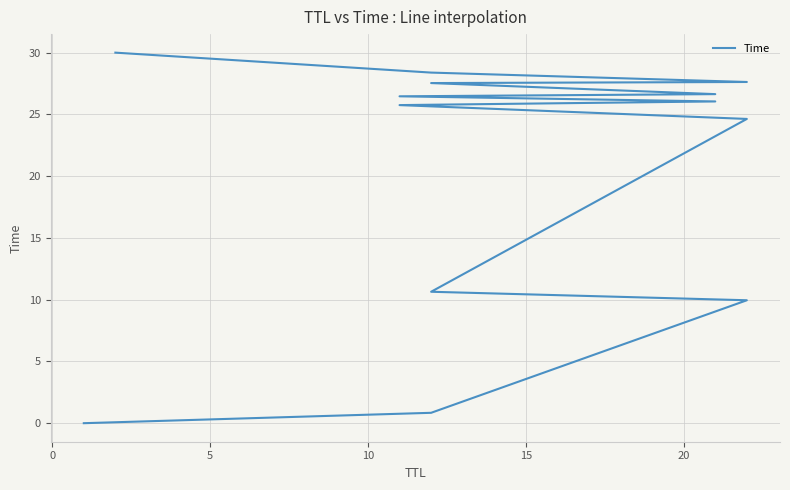

What is the maximum value shown in the chart?

30.0